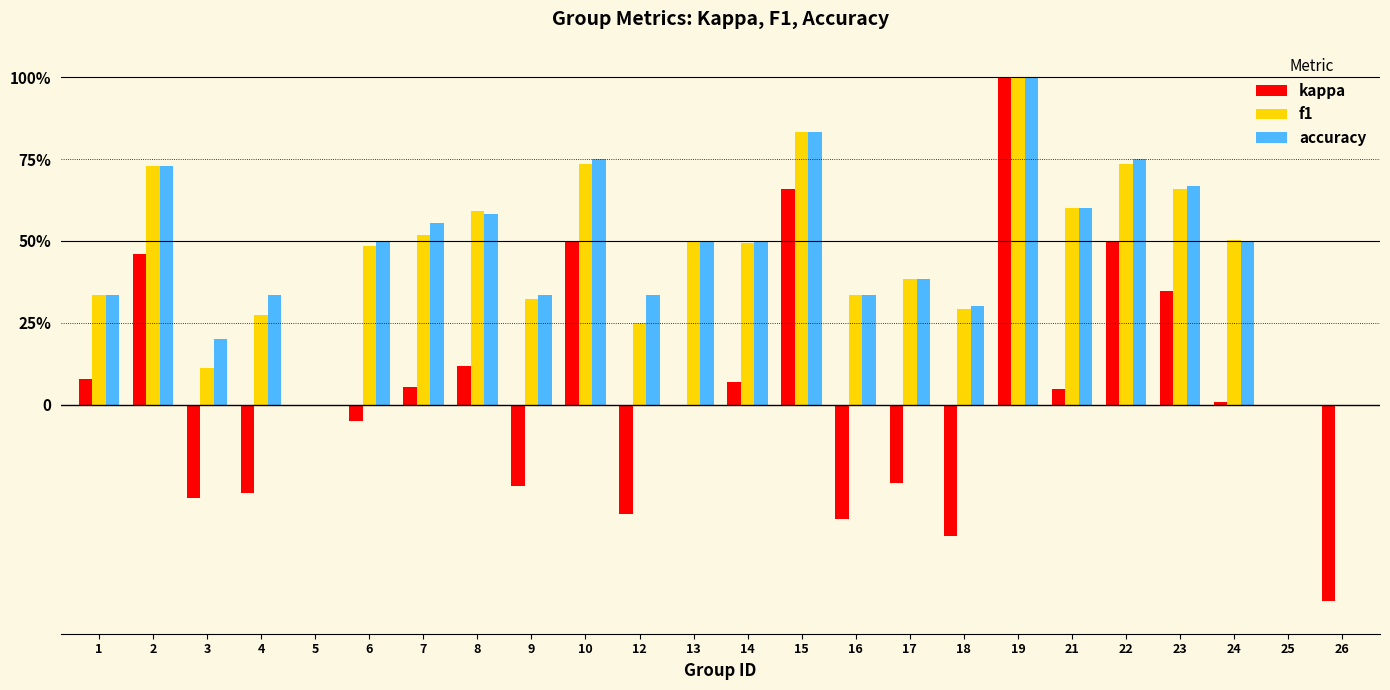

What are all the series names shown in the legend?

kappa, f1, accuracy